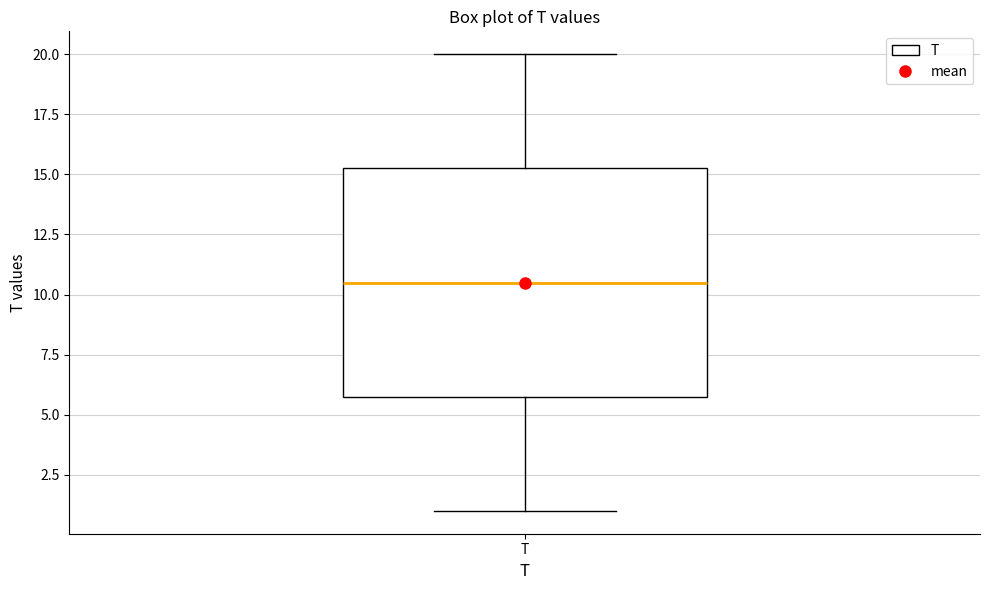

Read this box plot against the y-axis: the position of the median line, the range covered by the box, and the ends of both whiskers. The values are not printed on the chart, so give them approximately, as read against the axis.

median 10.5, box 6.0 to 15.5, whiskers 1.0 to 20.0